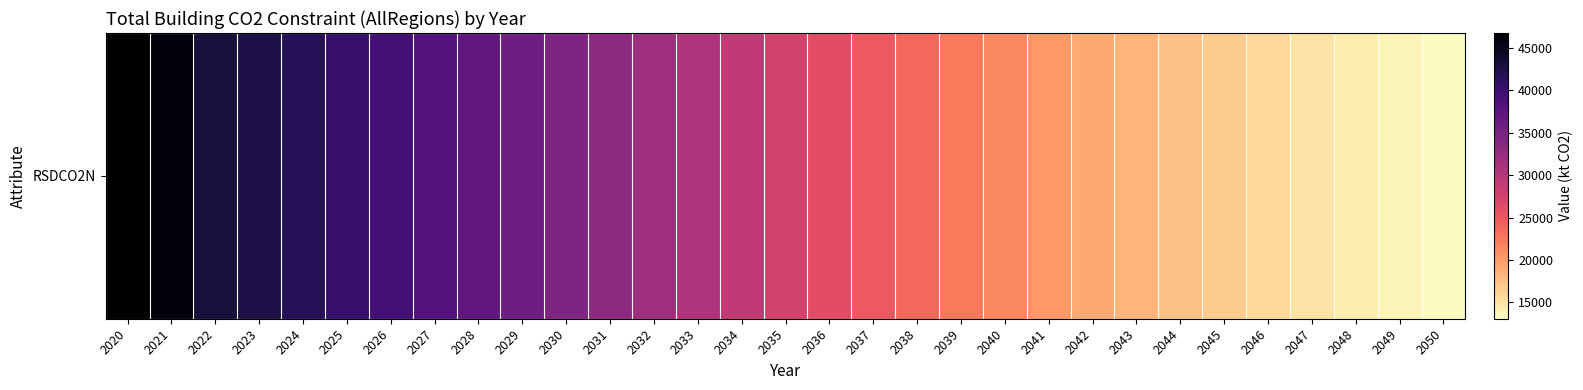

What is the sum of all values?

878187.3